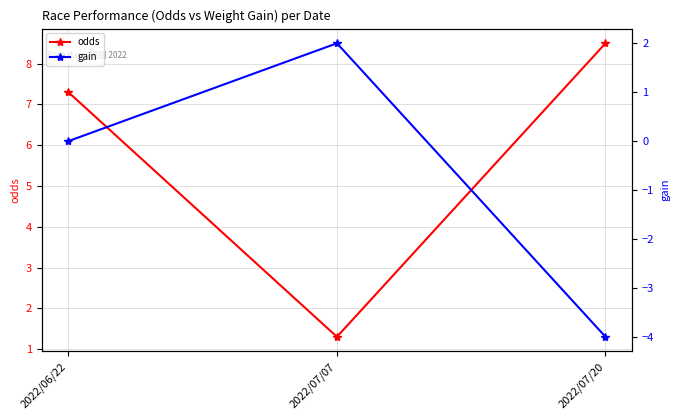

What is the approximate value of odds at 2022/07/07?

1.3